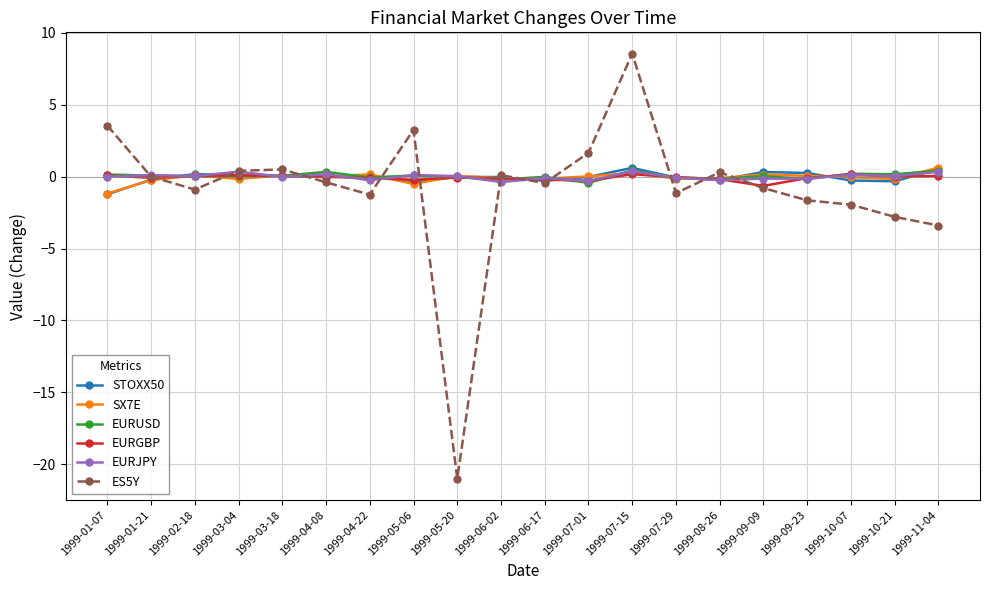

The ES5Y series shows -0.4 at 1999-04-08. True or false?

True